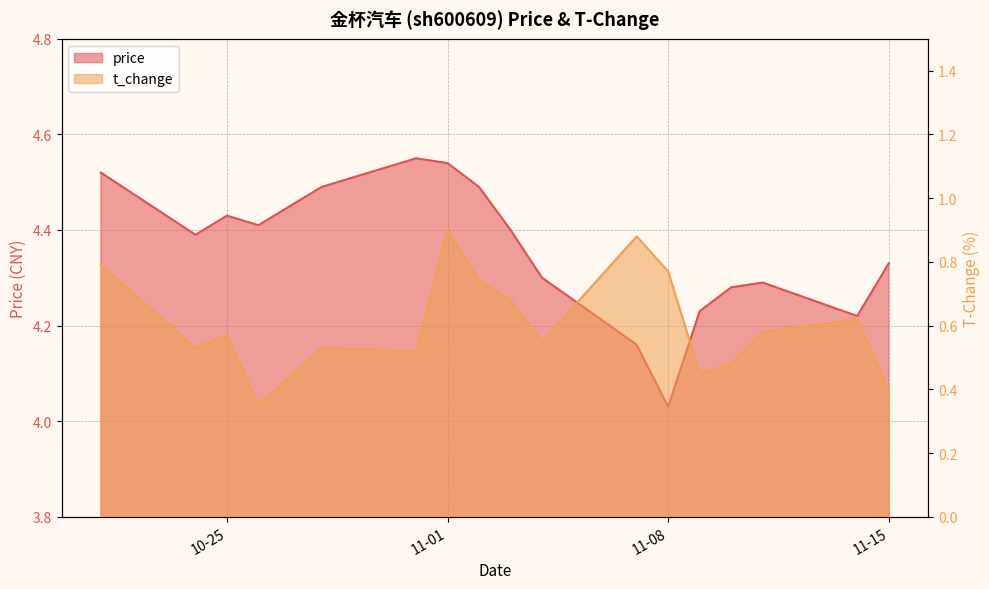

What is the label of the 17th point from the left?

2022-11-14